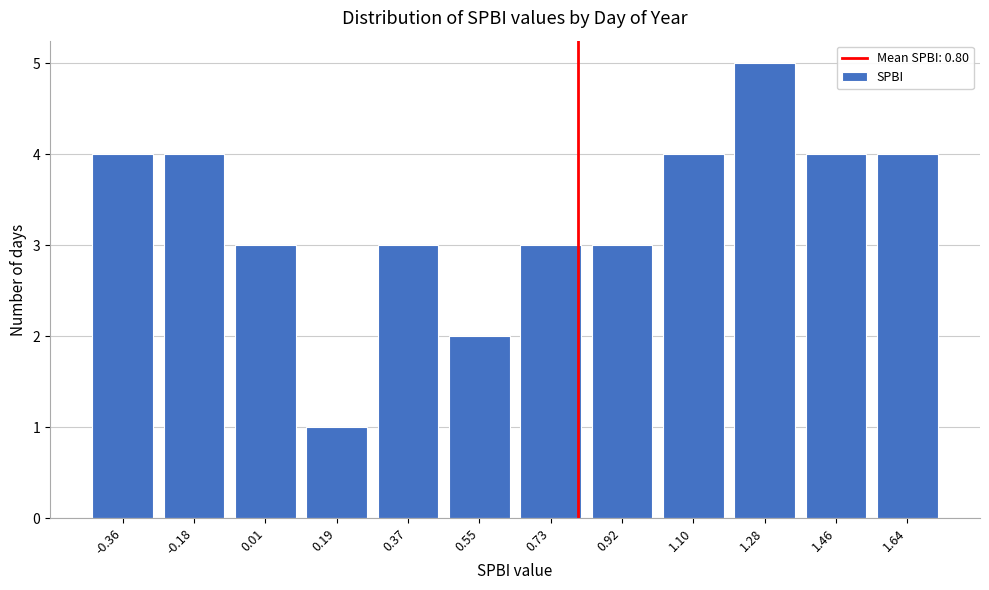

Reading left to right, extract all data points from this chart.

-0.36=4	-0.18=4	0.01=3	0.19=1	0.37=3	0.55=2	0.73=3	0.92=3	1.10=4	1.28=5	1.46=4	1.64=4